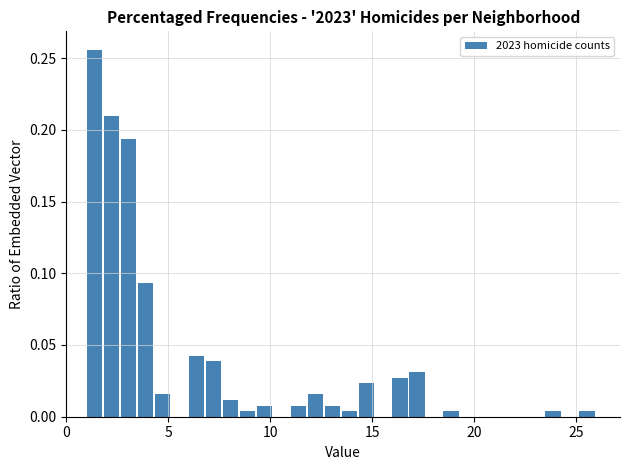

Around what value on the x-axis is the tallest bar? Give the approximate position of its centre, as read against the axis.

1.5